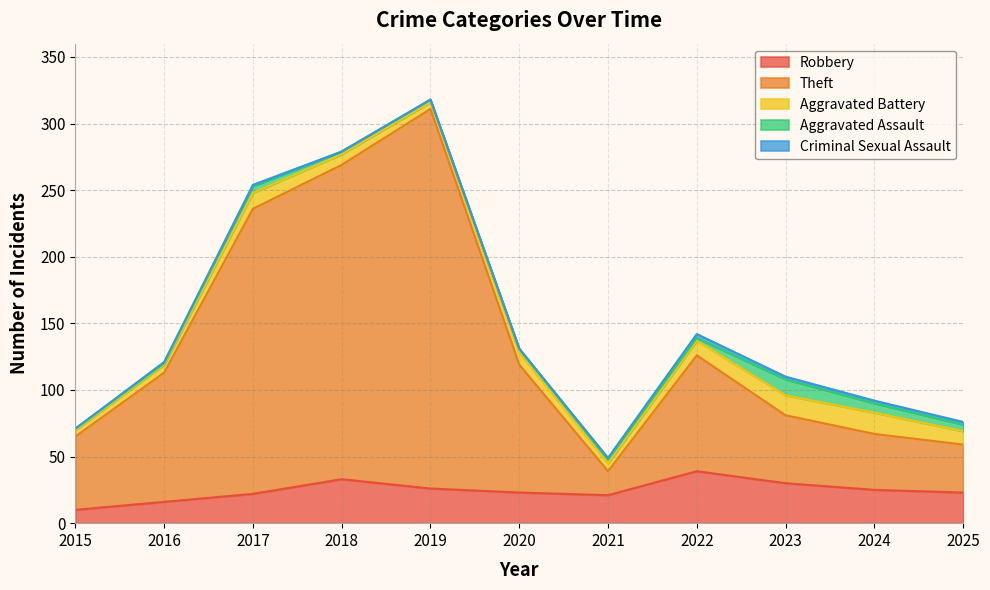

Which series has the largest total across all categories?

Theft